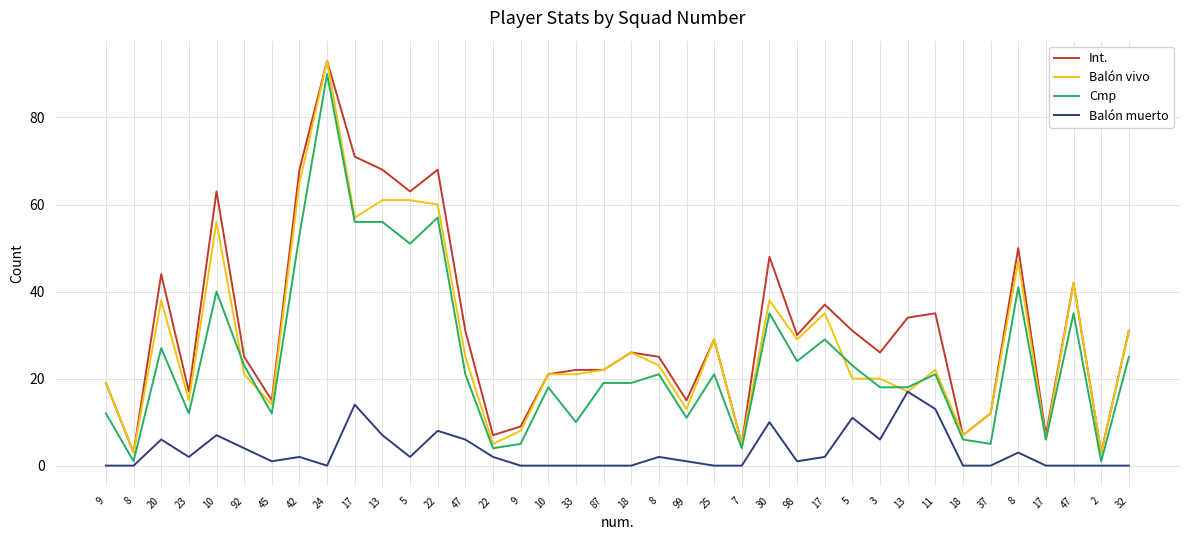

Between 30 and 8, which is larger?

30